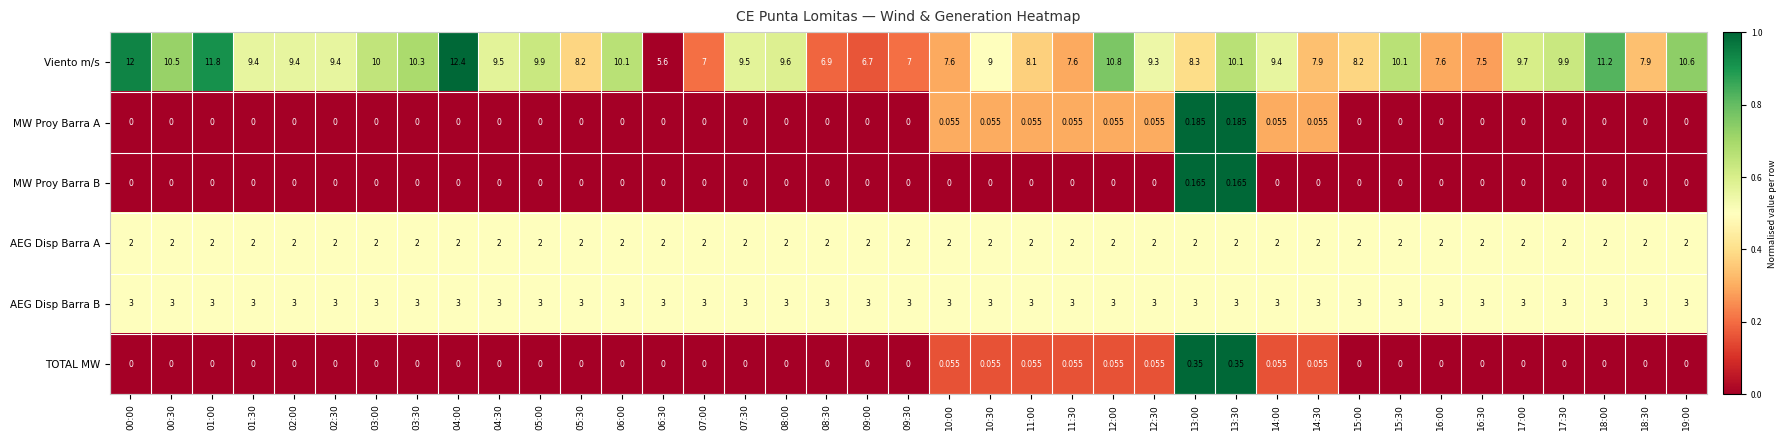

Is the value of TOTAL MW at 18:30 greater than the value of Viento m/s at 01:00?

No